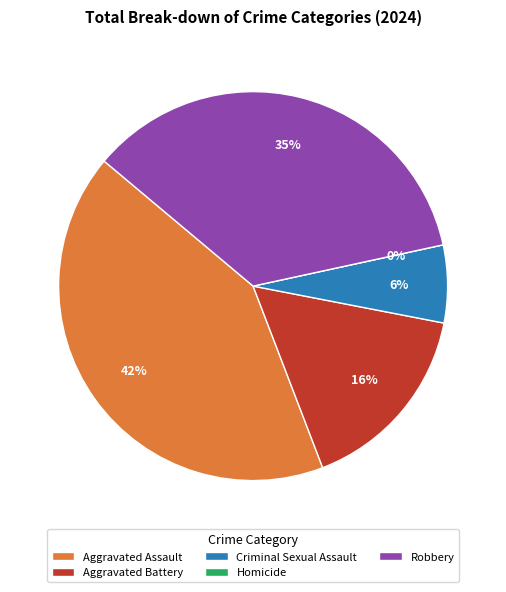

Combined, do Homicide and Criminal Sexual Assault account for over 50%?

No